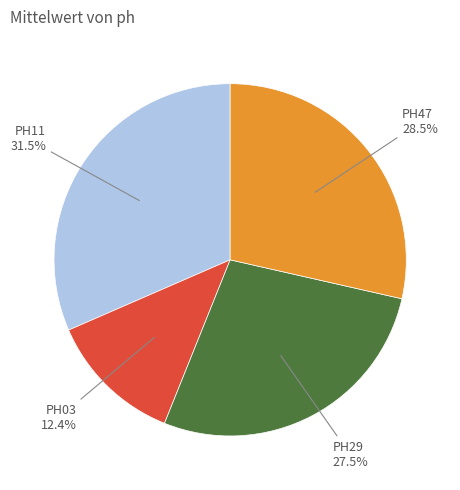

To the nearest percent, what is the difference between the largest and smallest slice percentages?

19%